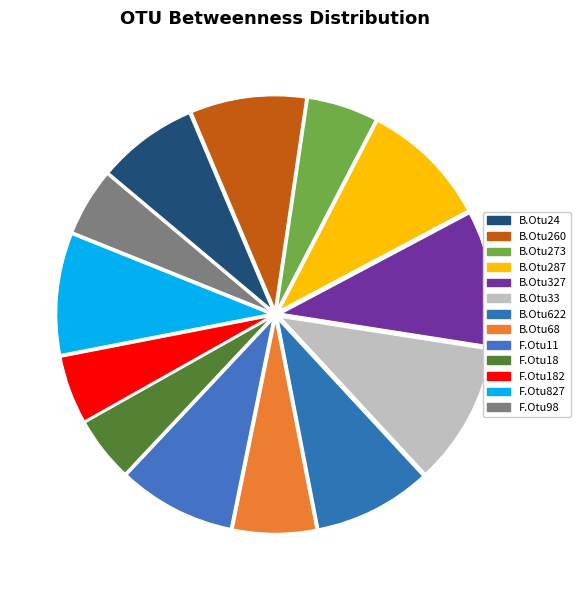

What is the change in value from B.Otu33 to F.Otu11?

-320